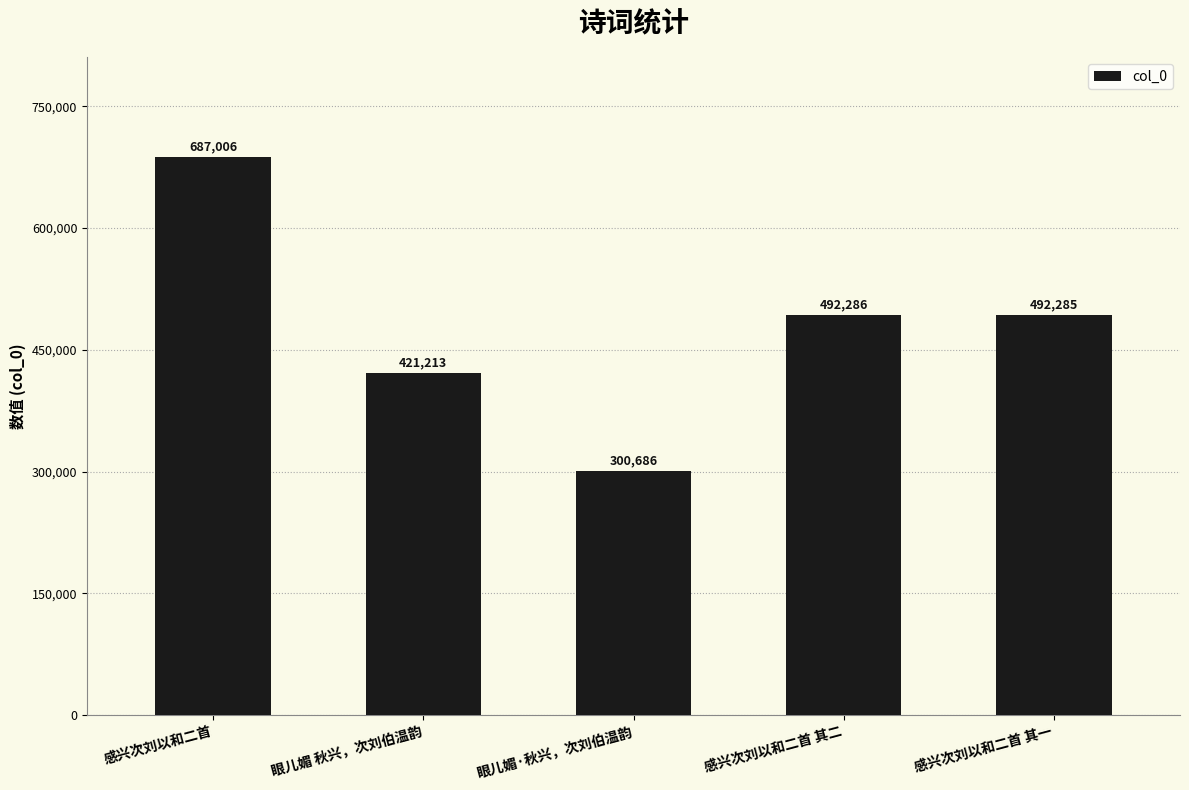

Which has a higher value, 感兴次刘以和二首 其二 or 眼儿媚·秋兴，次刘伯温韵?

感兴次刘以和二首 其二